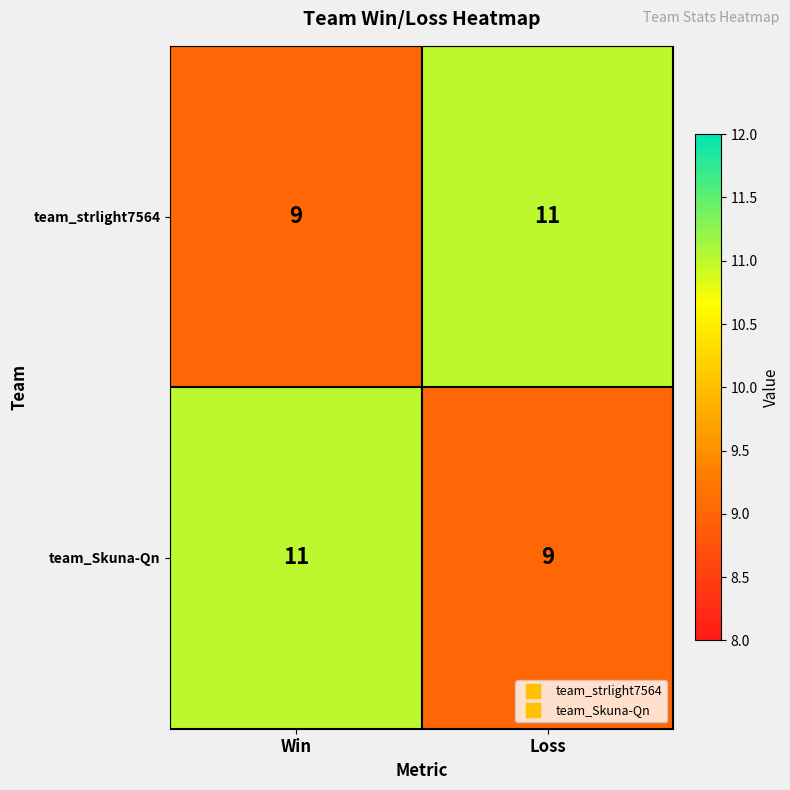

Is it true that team_strlight7564 equals 9 at Win?

True